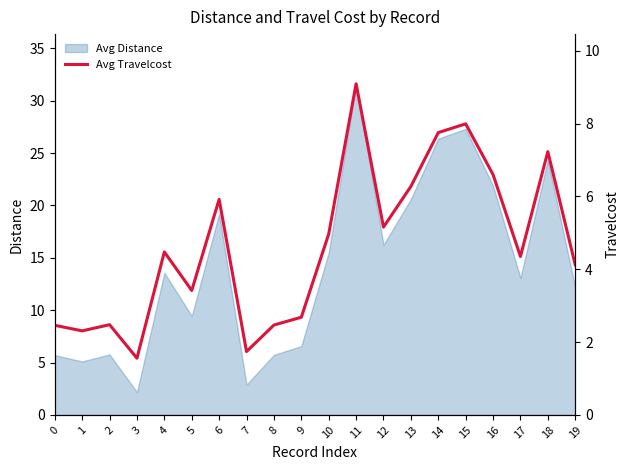

Which category has the highest value in the Avg Distance series?

11